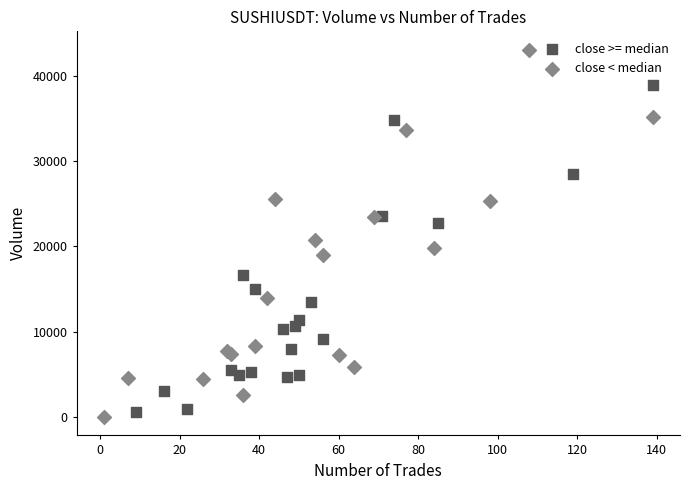

Which series has the widest spread of Y values?

close < median